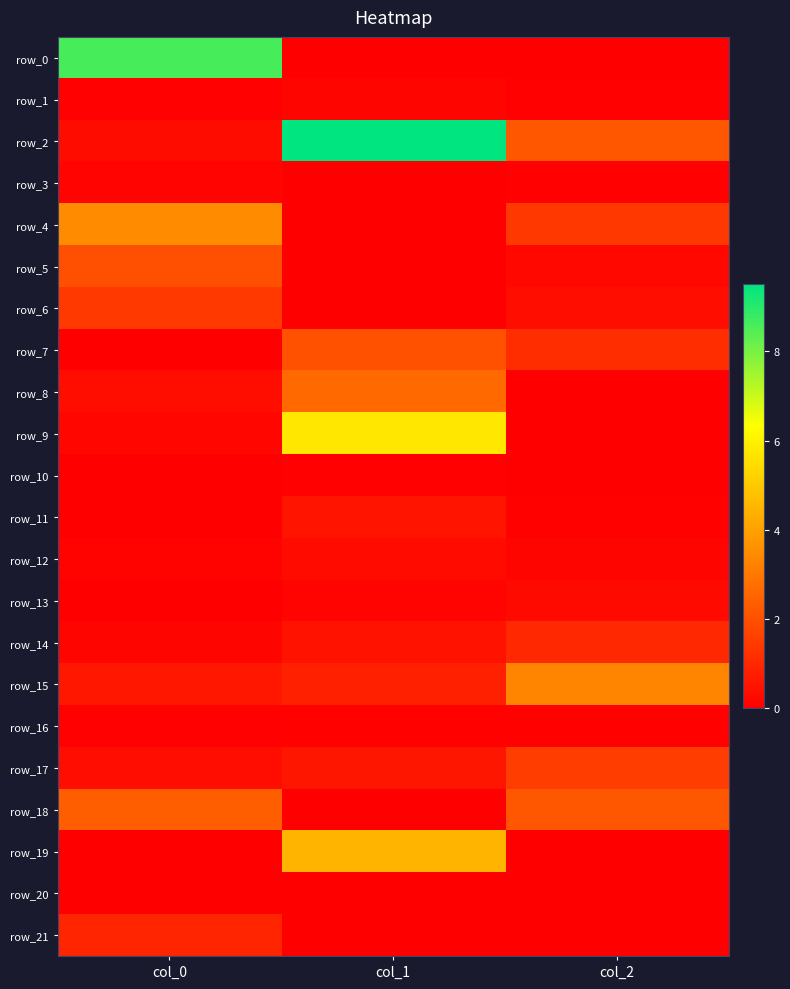

What is the difference between the maximum and minimum values in the row_12 series?

0.2